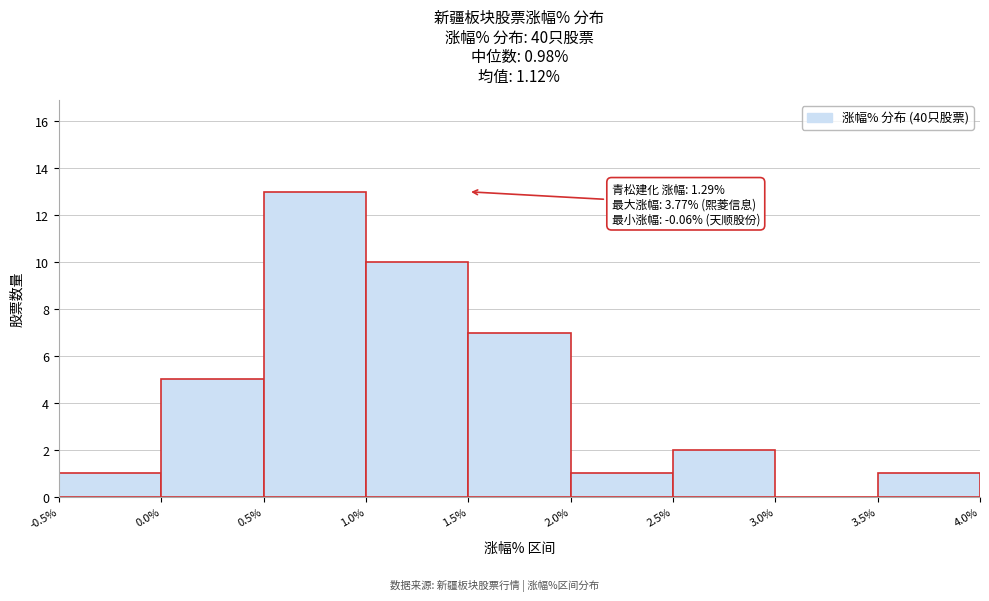

Over which range of the x-axis is the bar tallest?

0.5% to 1.0%